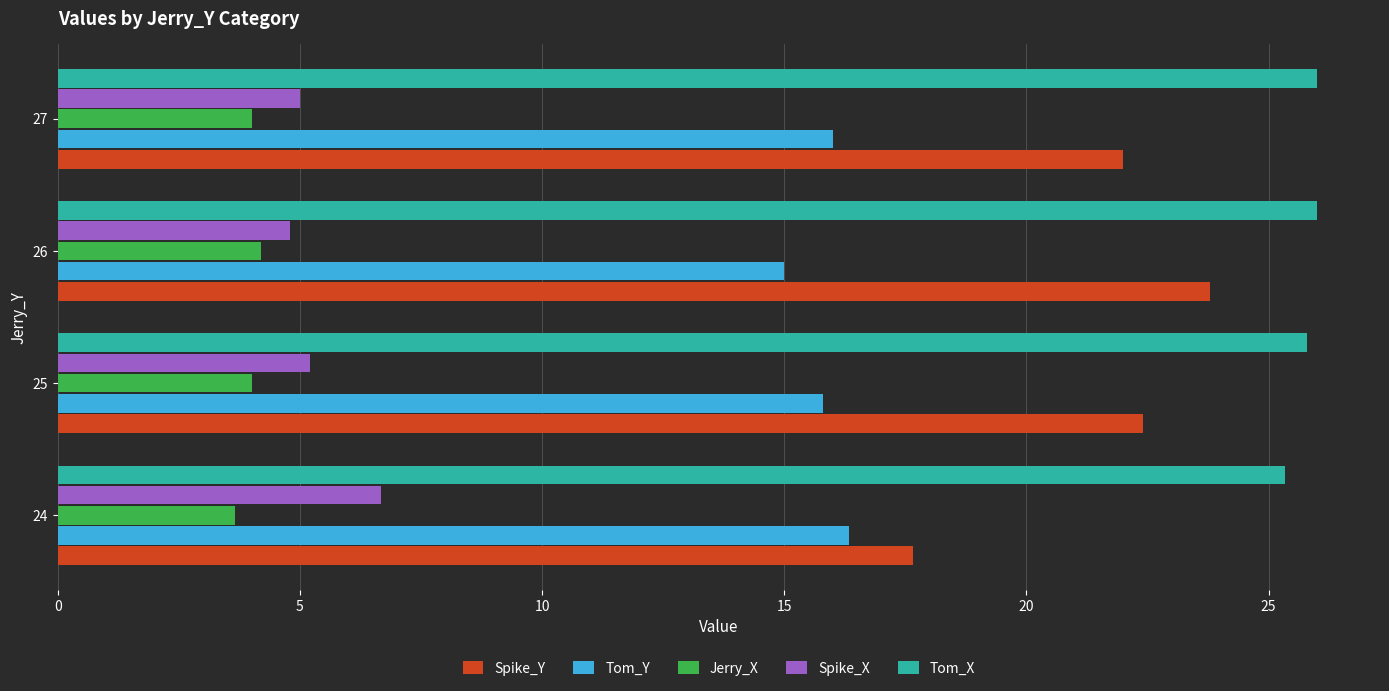

Rank the series by their maximum value, from lowest to highest.

Jerry_X, Spike_X, Tom_Y, Spike_Y, Tom_X